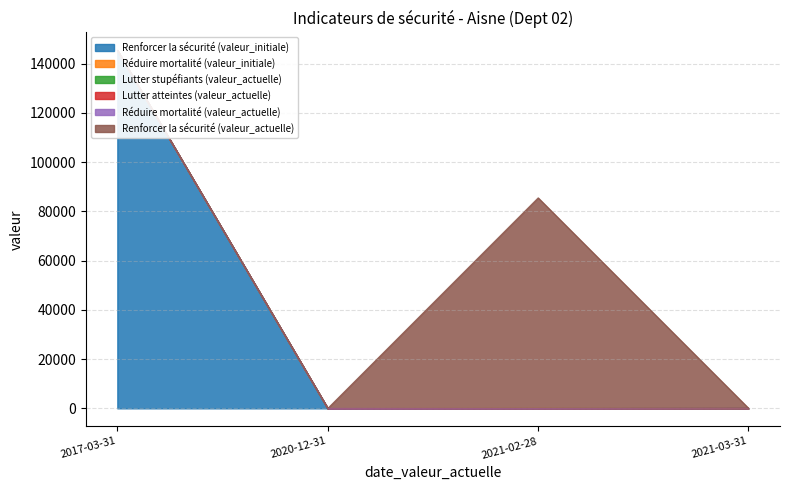

The Réduire mortalité (valeur_initiale) series shows 0 at 2020-12-31. True or false?

True